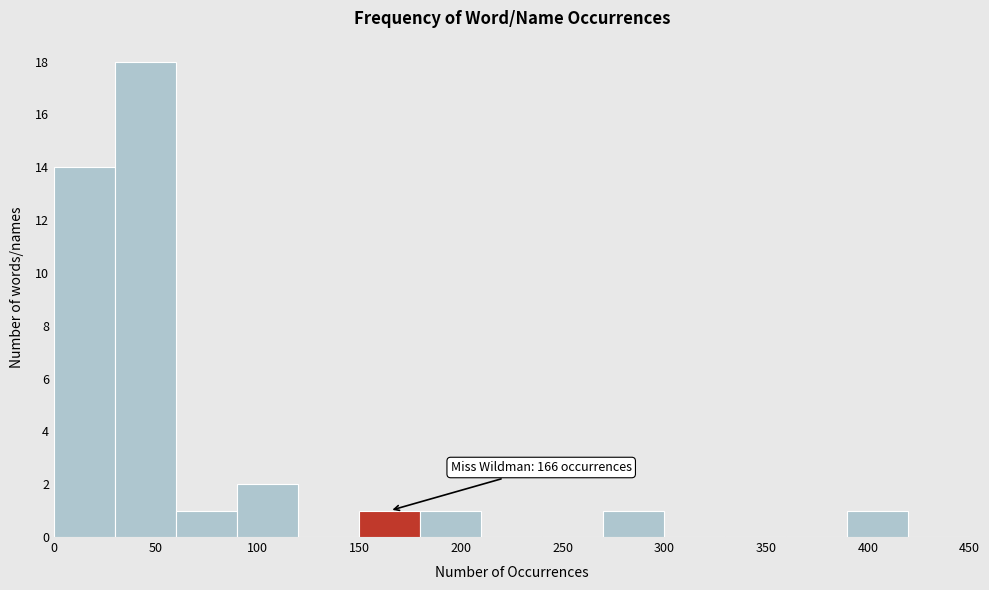

Which range on the x-axis has the tallest bar?

30 to 60